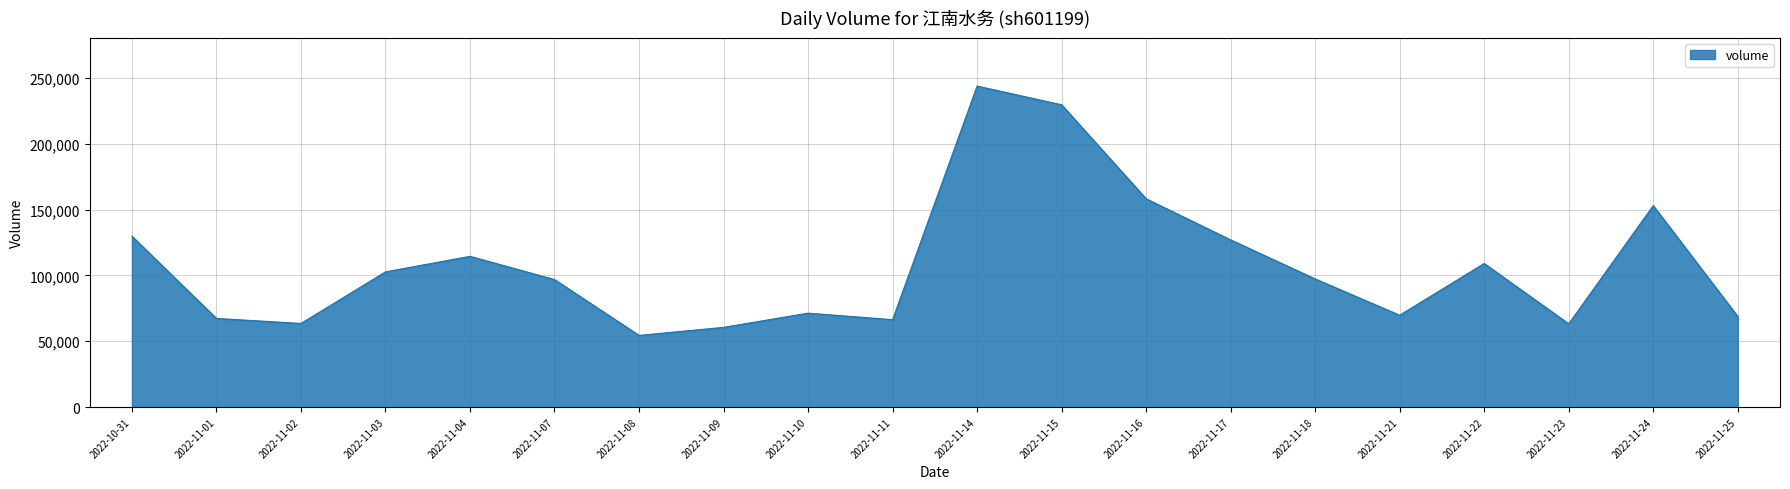

Which label corresponds to the largest value in the chart?

2022-11-14